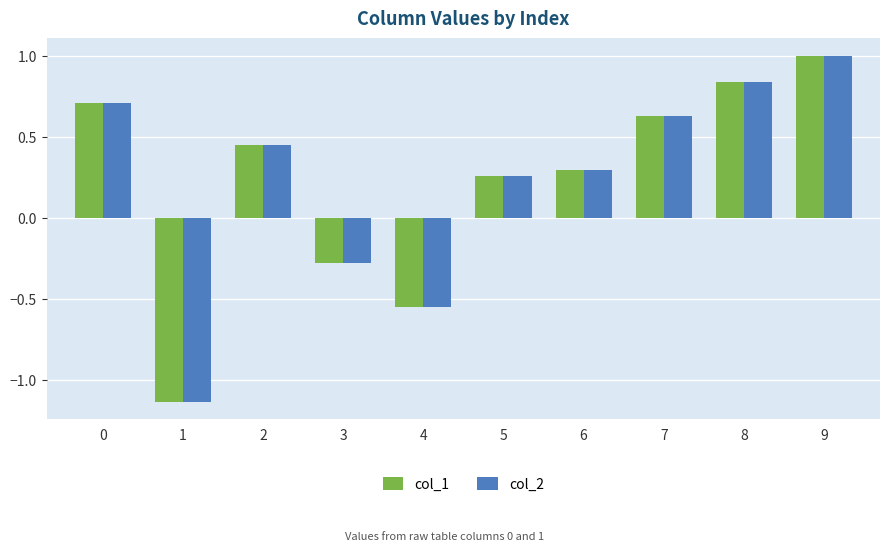

What are all the series names shown in the legend?

col_1, col_2